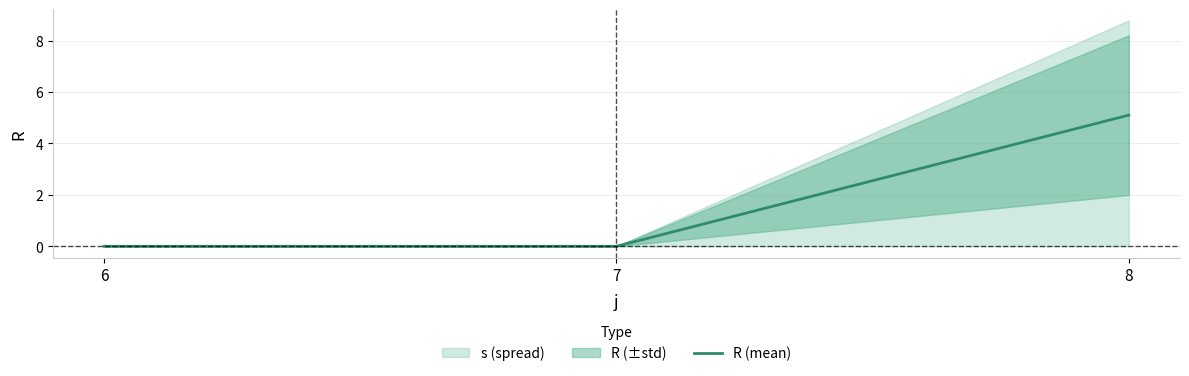

What is the difference between the values at 8 and 6?

5.1